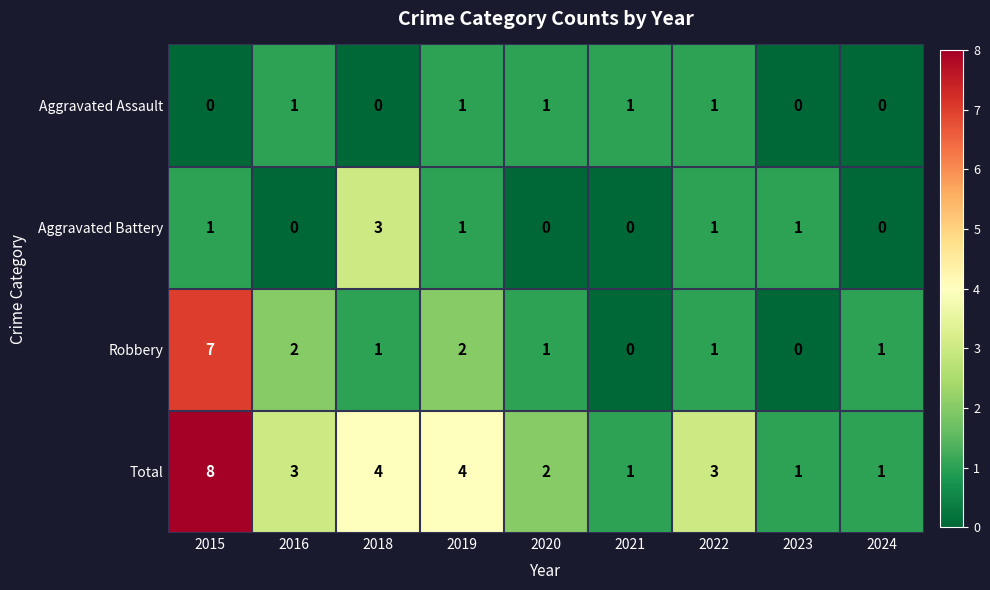

At which category is the sum across all series the highest?

2015